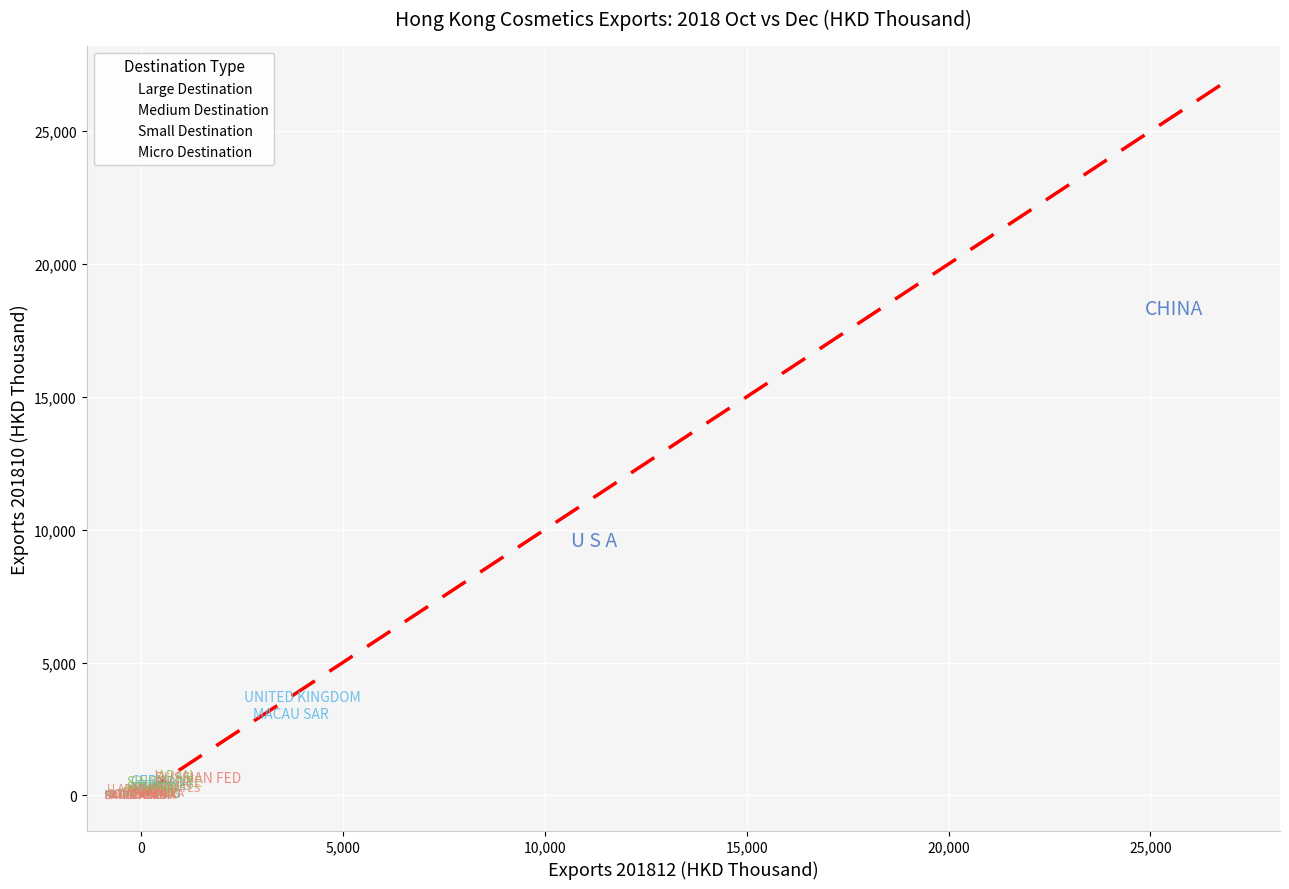

What are all the series names shown in the legend?

Large Destination, Medium Destination, Small Destination, Micro Destination